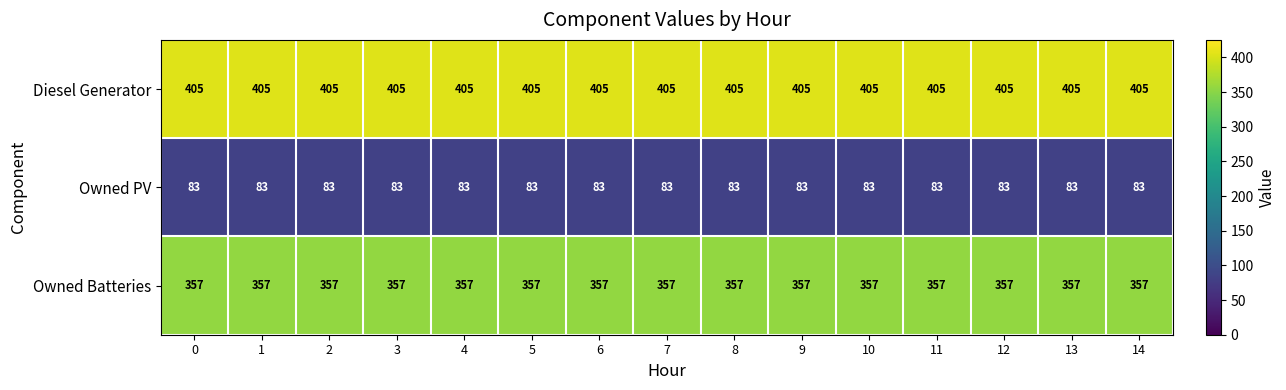

What is the spread (max minus min) of values at 12?

322